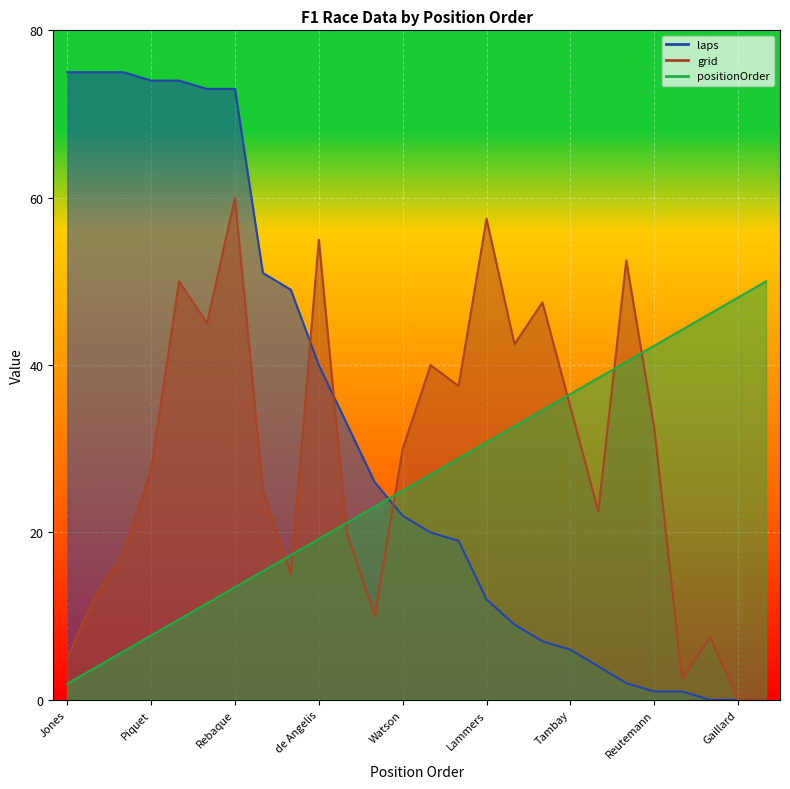

Which series ends up on top after the final intersection of positionOrder and laps?

positionOrder